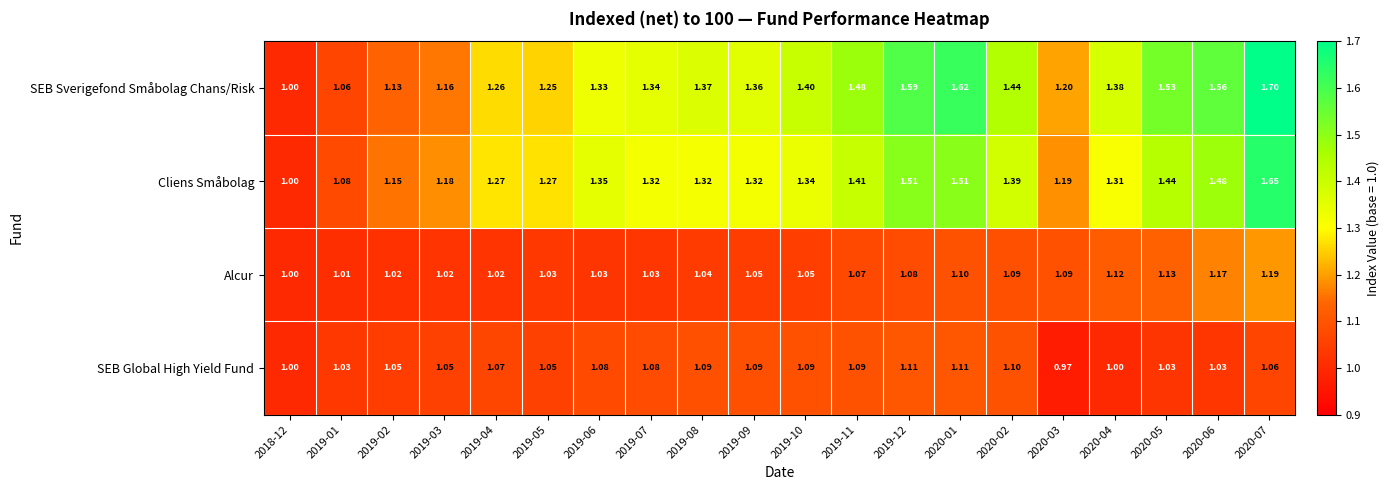

What is the total value across all series at 2019-04?

4.6